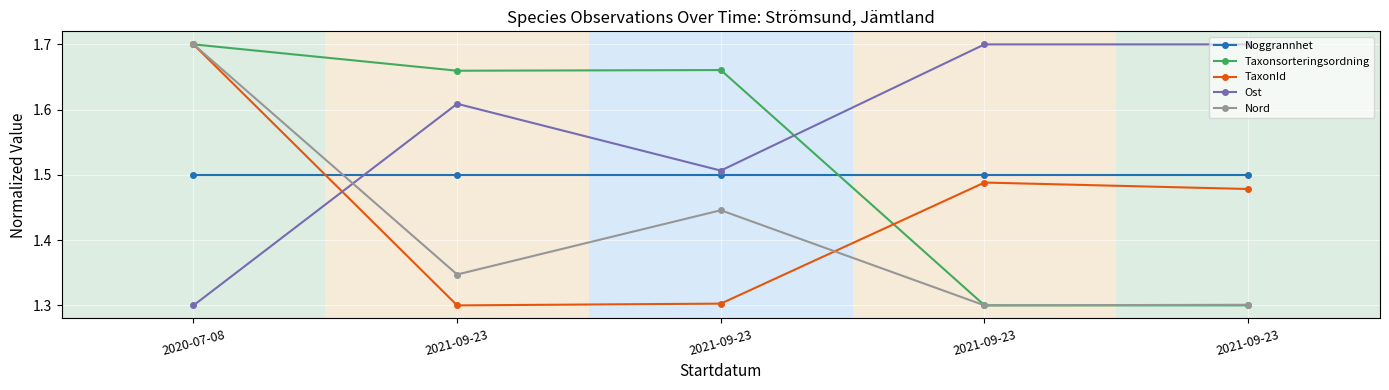

What is the difference between the highest and lowest values at 2021-09-23?

0.4